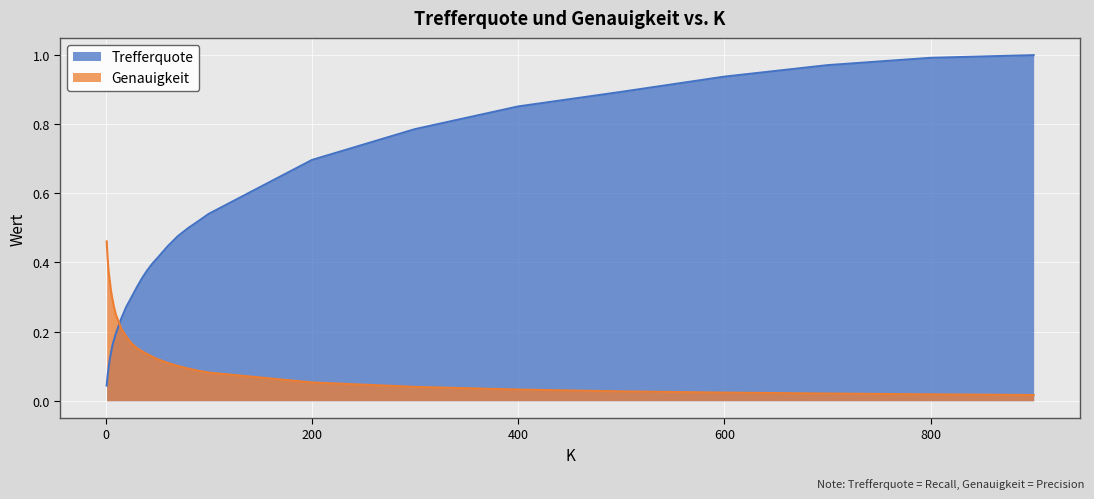

True or false: Genauigkeit and Trefferquote intersect in this chart.

True